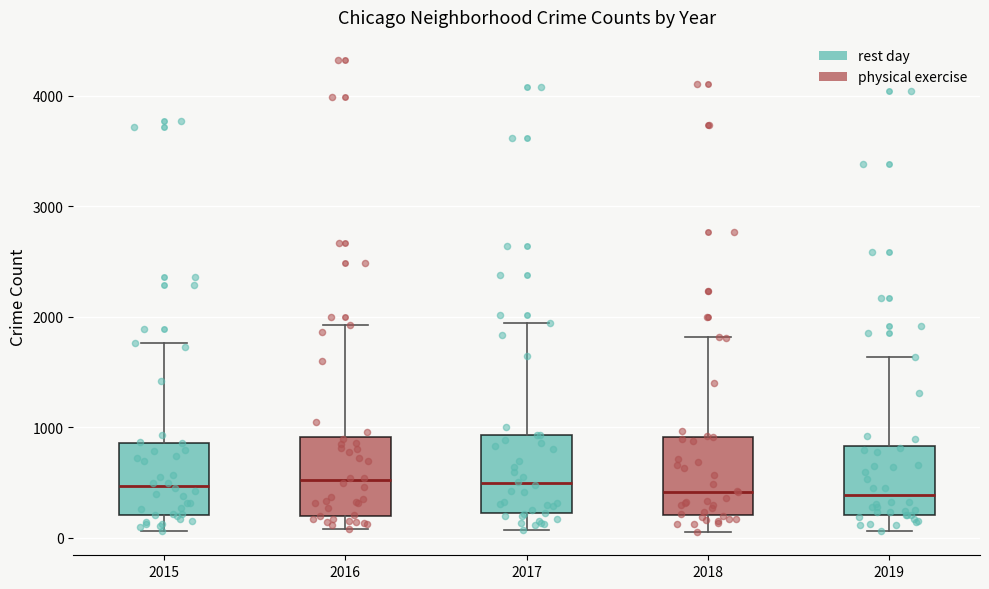

Reading left to right, read every box against the y-axis: the position of its median line, the range the box covers, and the ends of its whiskers. The values are not printed on the chart, so give them approximately, as read against the axis.

2015: median 500, box 200 to 900, whiskers 100 to 1800
2016: median 500, box 200 to 900, whiskers 100 to 1900
2017: median 500, box 200 to 900, whiskers 100 to 1900
2018: median 400, box 200 to 900, whiskers 100 to 1800
2019: median 400, box 200 to 800, whiskers 100 to 1600